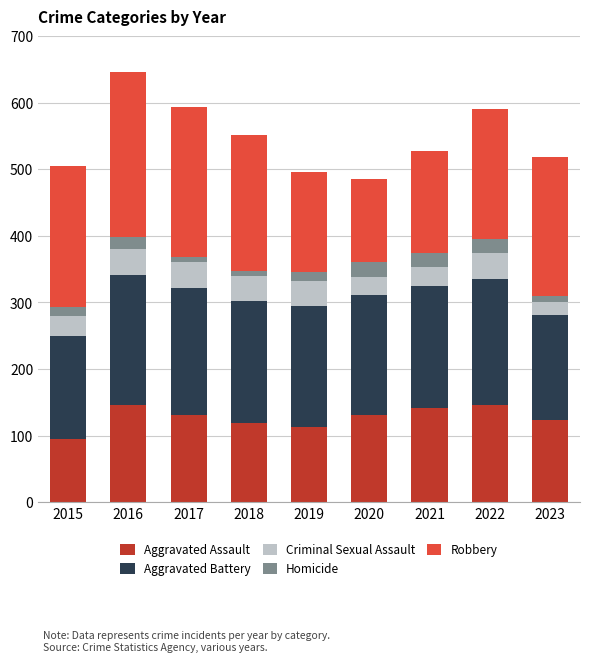

True or false: Aggravated Assault has a value of 95 at 2015.

True